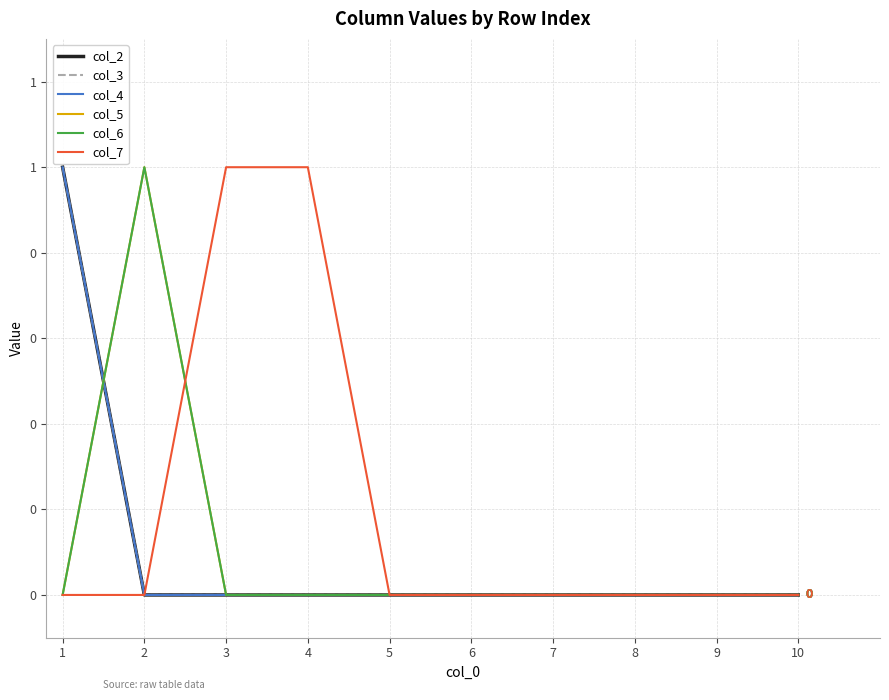

Reading left to right, list all the values displayed in this chart.

col_2: 1	0	0	0	0	0	0	0	0	0
col_3: 1	0	0	0	0	0	0	0	0	0
col_4: 1	0	0	0	0	0	0	0	0	0
col_5: 0	1	0	0	0	0	0	0	0	0
col_6: 0	1	0	0	0	0	0	0	0	0
col_7: 0	0	1	1	0	0	0	0	0	0